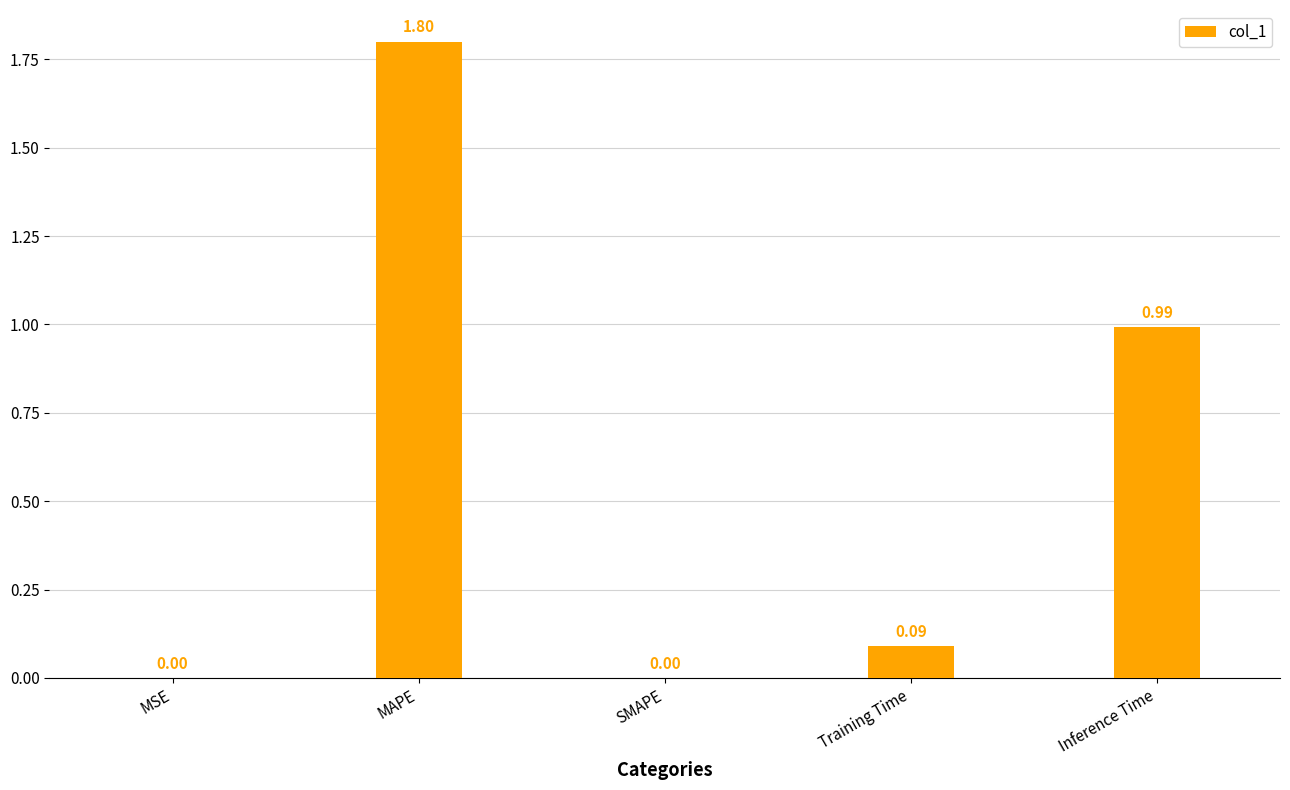

What is the change in value from MAPE to Training Time?

-1.7